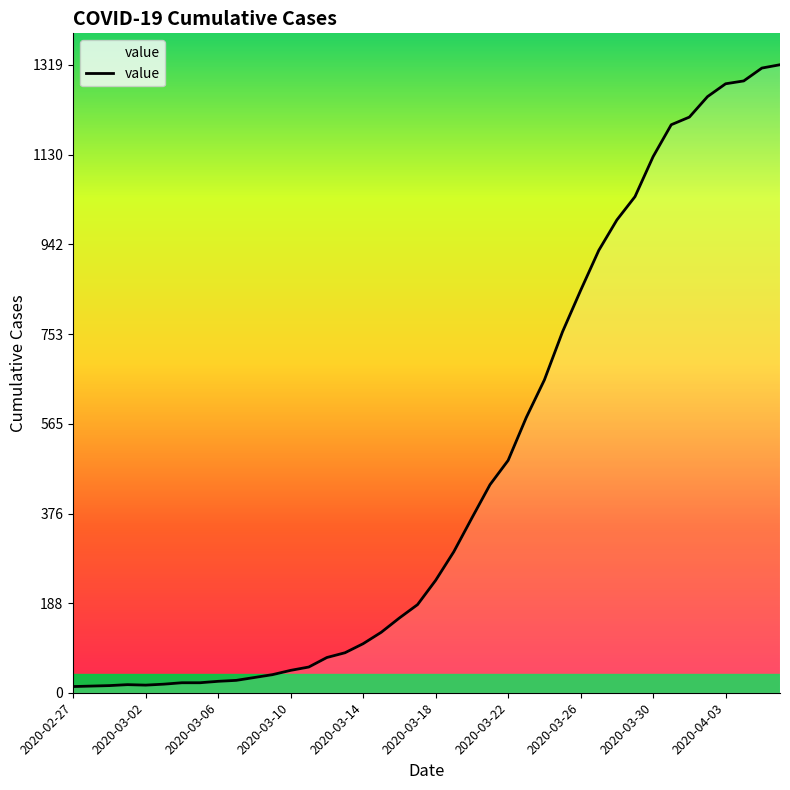

What is the difference between the maximum and minimum values?

1306